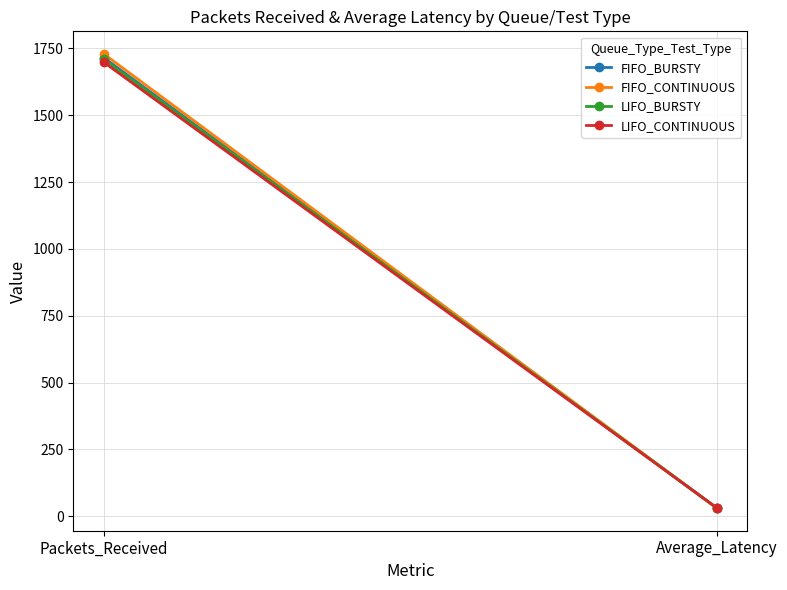

List the series in order of their peak value, lowest first.

LIFO_CONTINUOUS, LIFO_BURSTY, FIFO_BURSTY, FIFO_CONTINUOUS